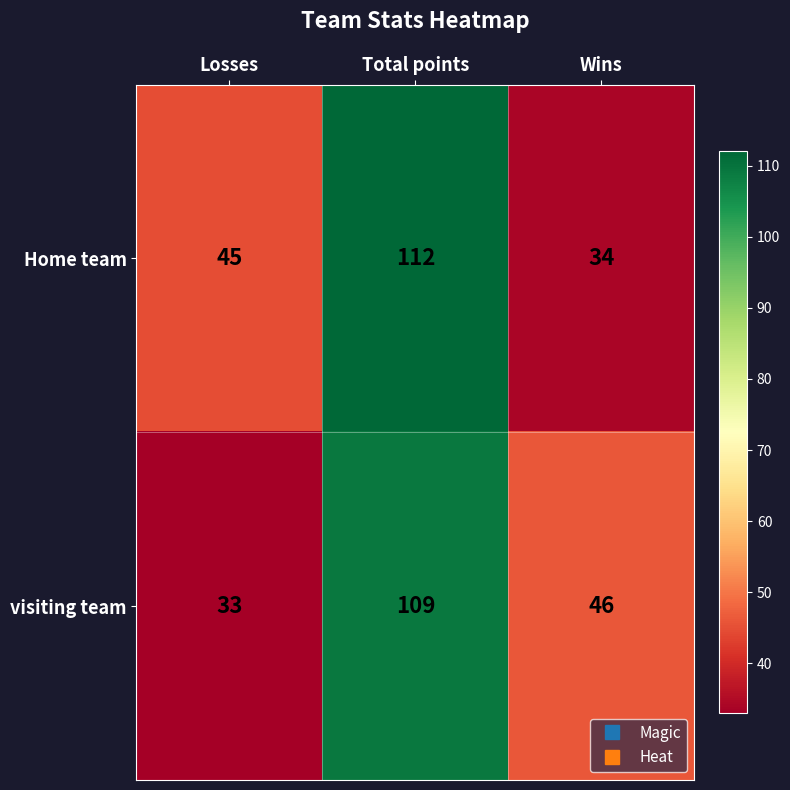

How many categories are shown in the chart?

3